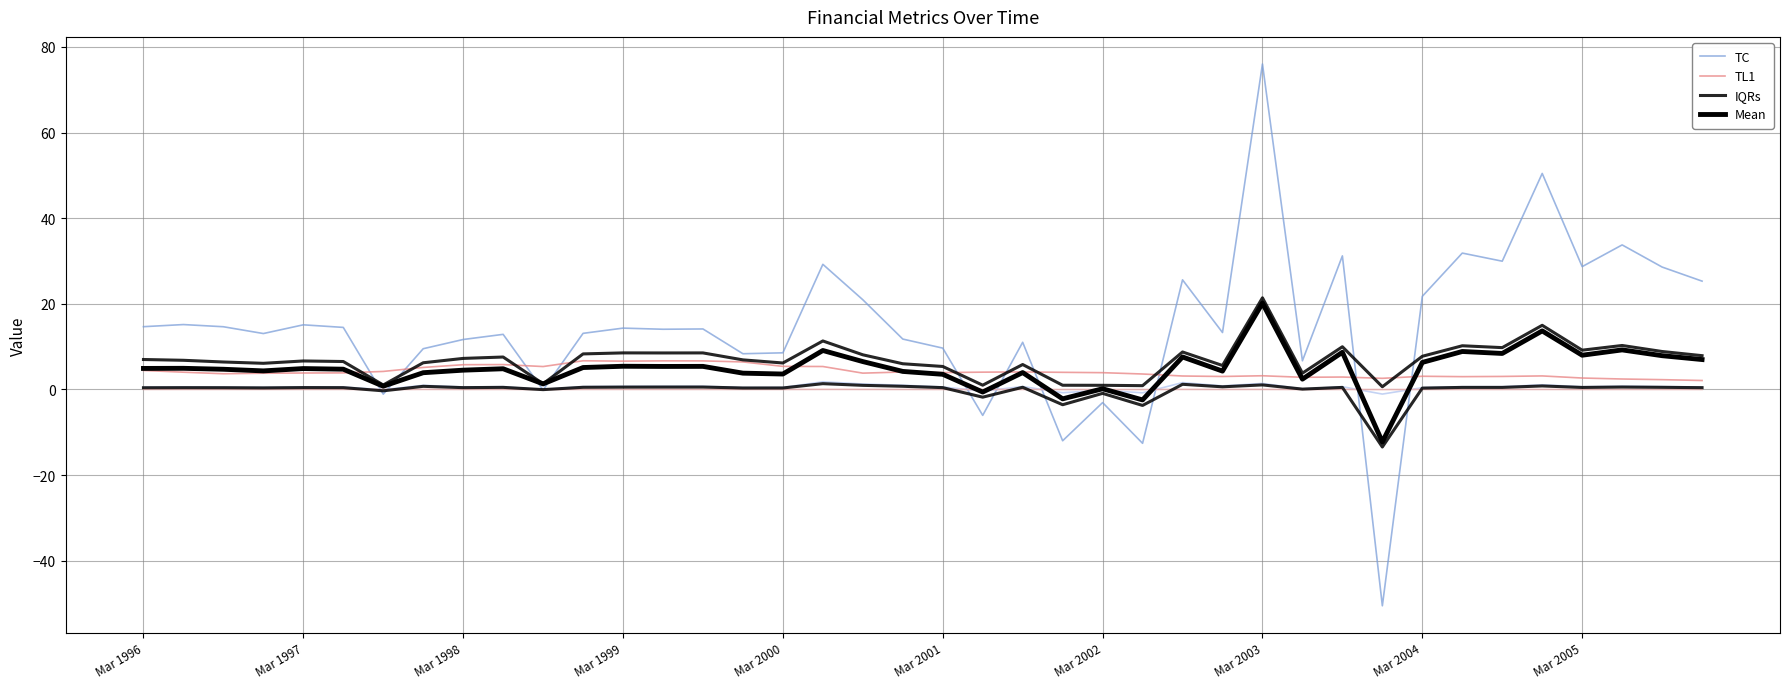

What is the spread (max minus min) of values at Mar 1997?

14.7